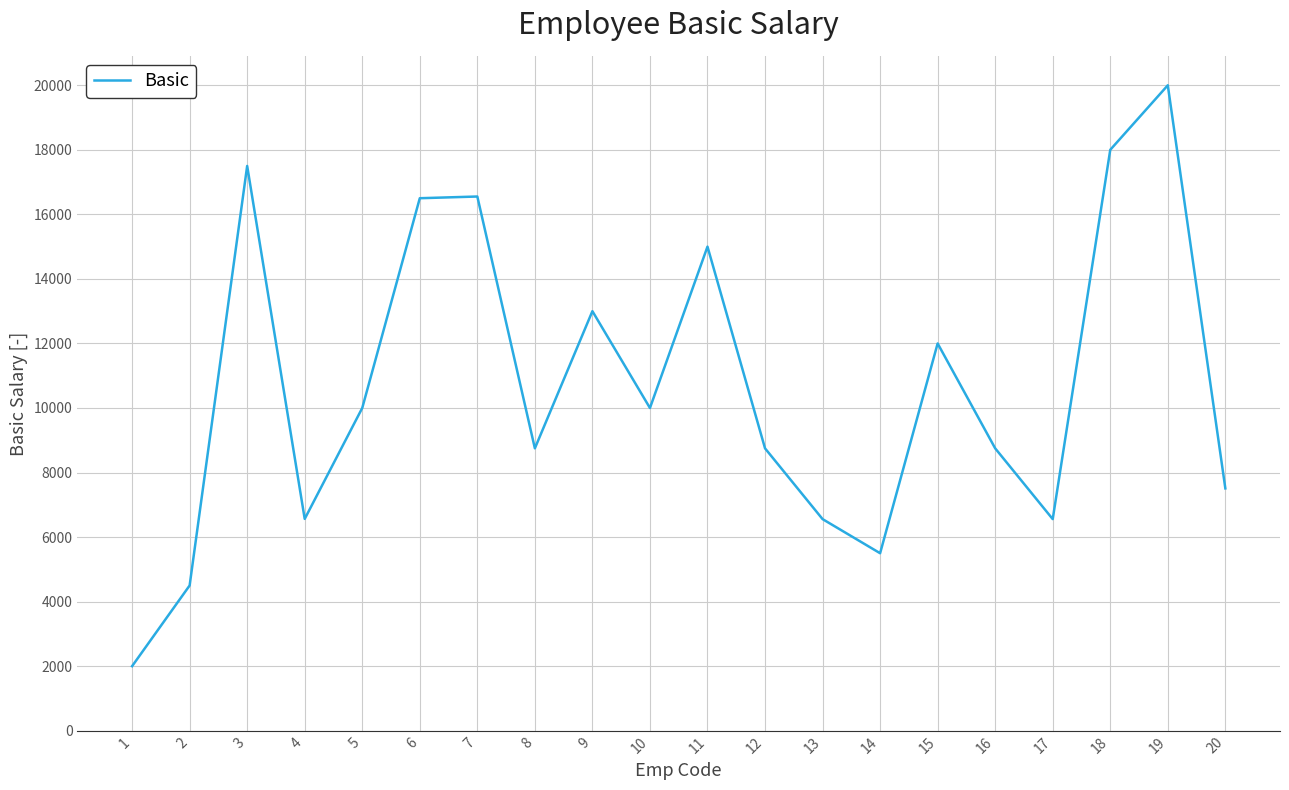

Approximately how many times larger is the value at 3 compared to 17?

2.7